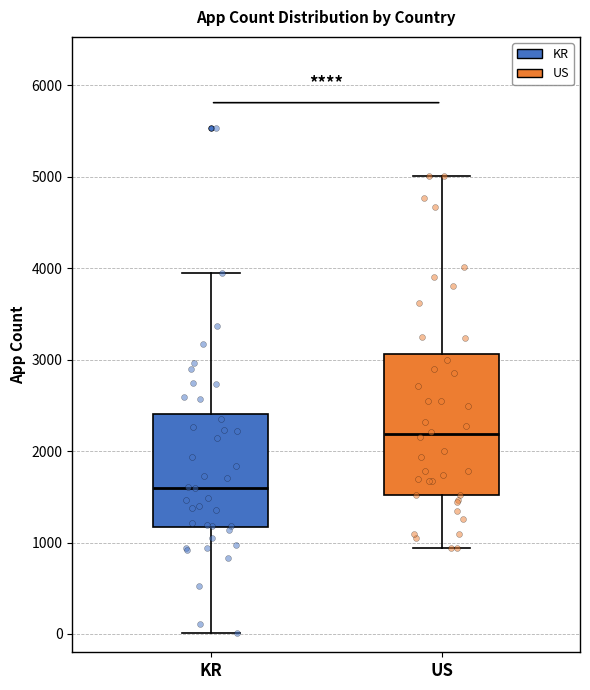

Which box has the lowest median line?

KR